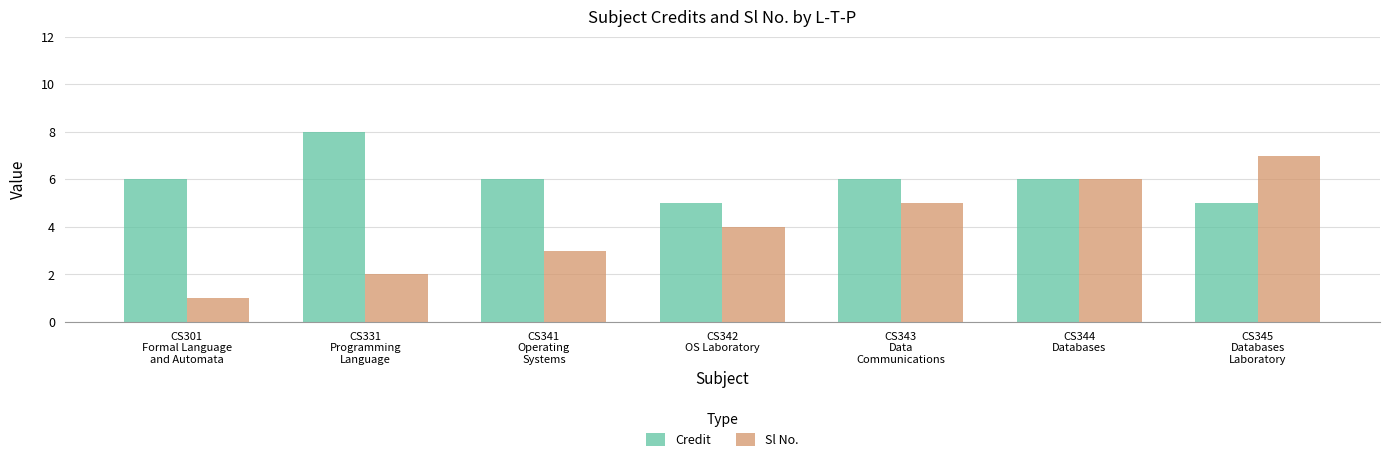

The value of Credit at CS331
Programming
Language is 8. True or false?

True